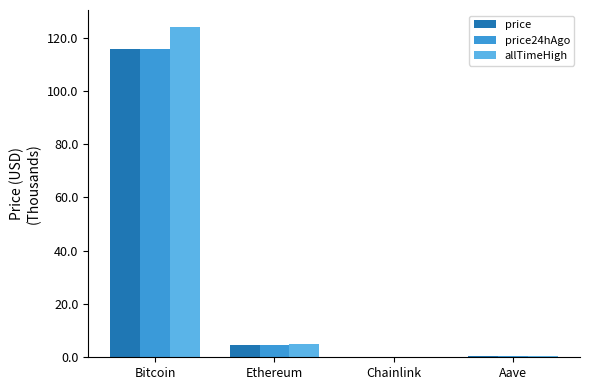

Reading right to left, list all the values displayed in this chart.

price: 298.4	23.4	4482.1	115775.0
price24hAgo: 300.0	23.4	4476.9	115712.0
allTimeHigh: 661.7	52.7	4946.1	124128.0